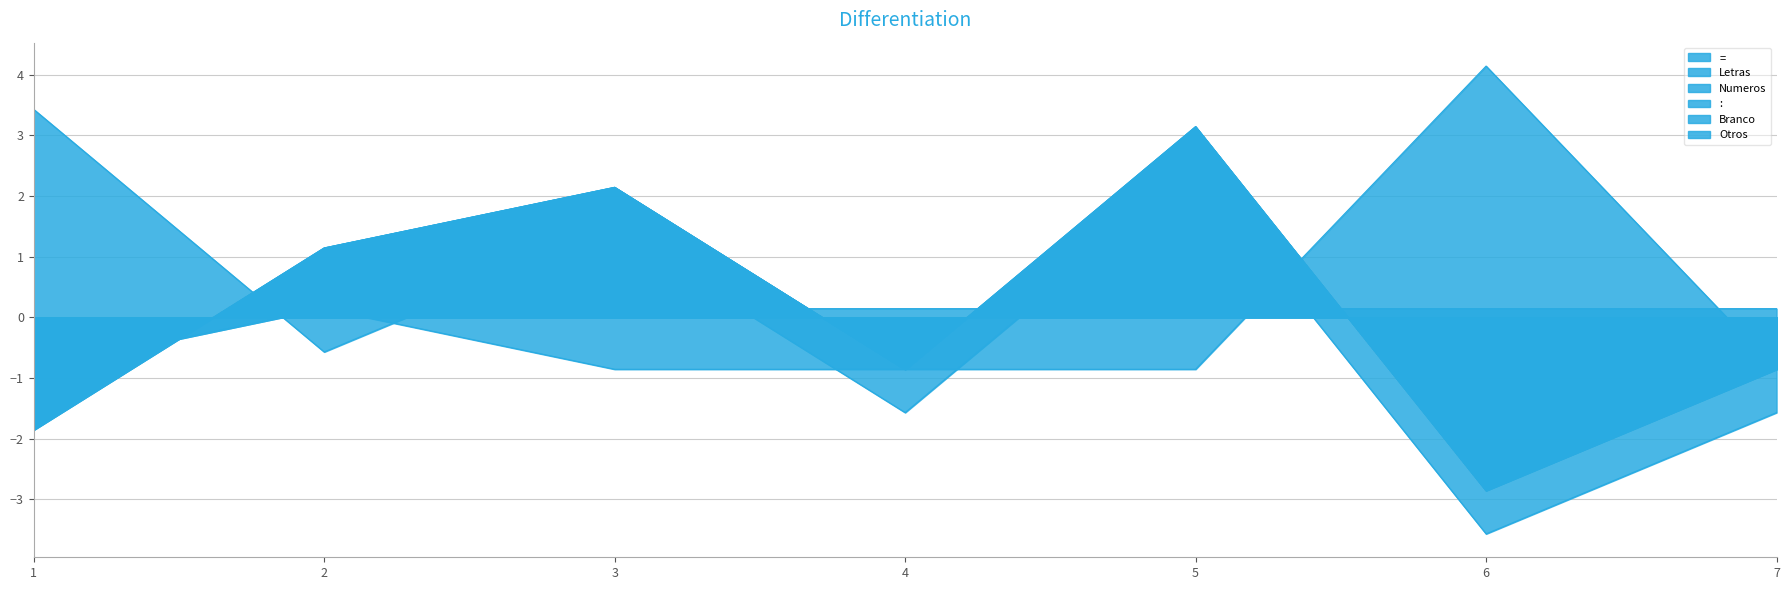

Which series has the widest spread of values?

Letras